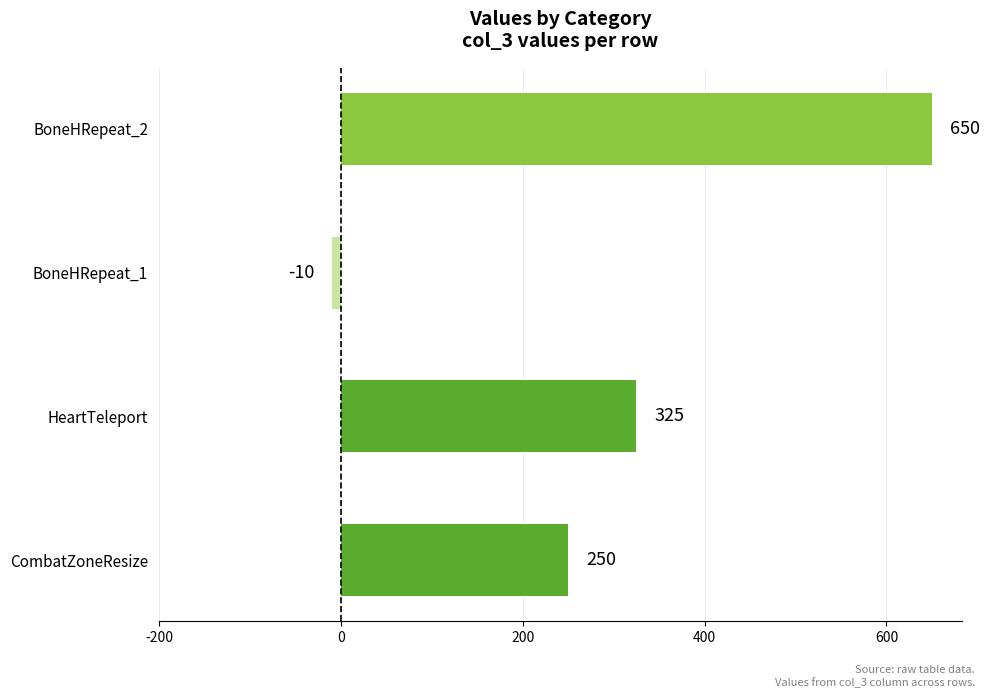

Does the chart contain stacked bars?

No